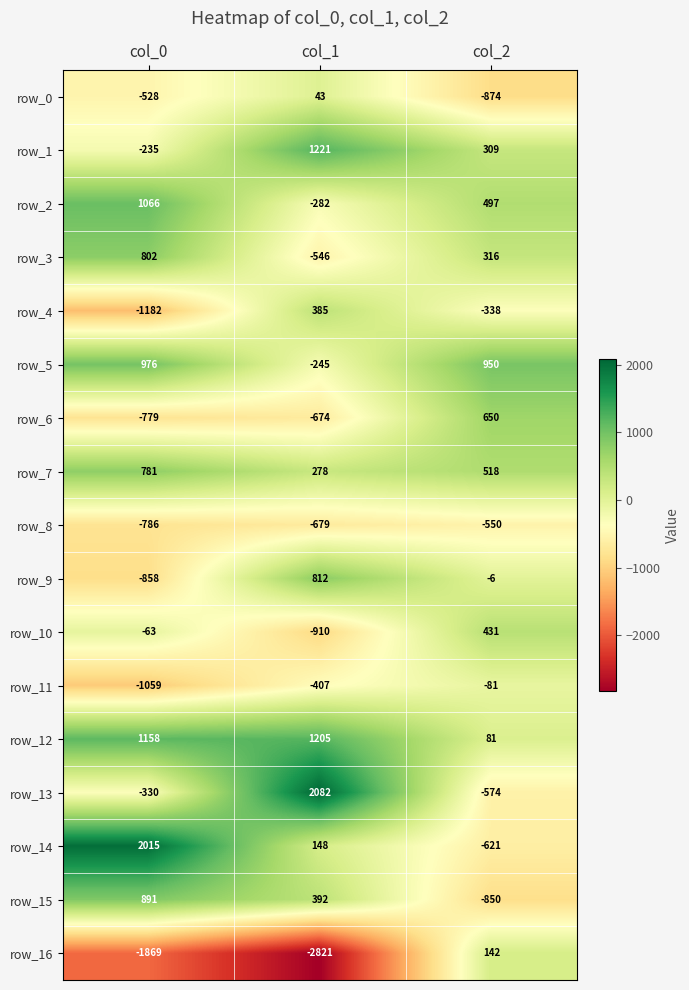

True or false: row_6 has a value of -946.4 at col_1.

False